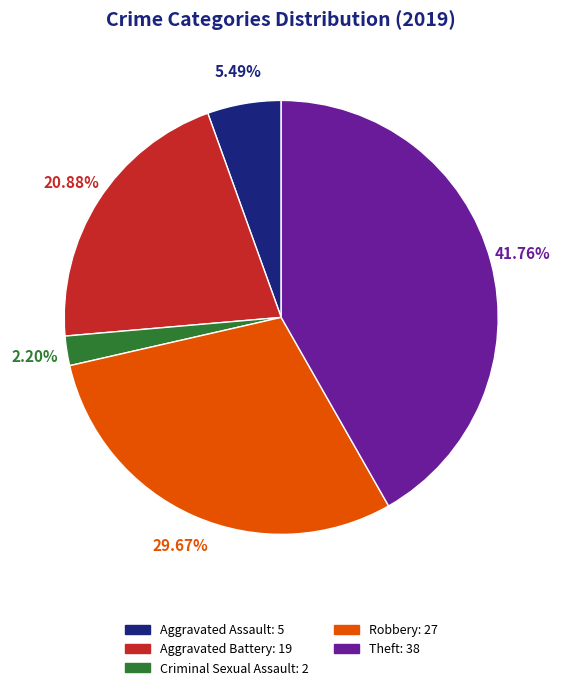

What is the total percentage of Theft and Robbery?

71.4%